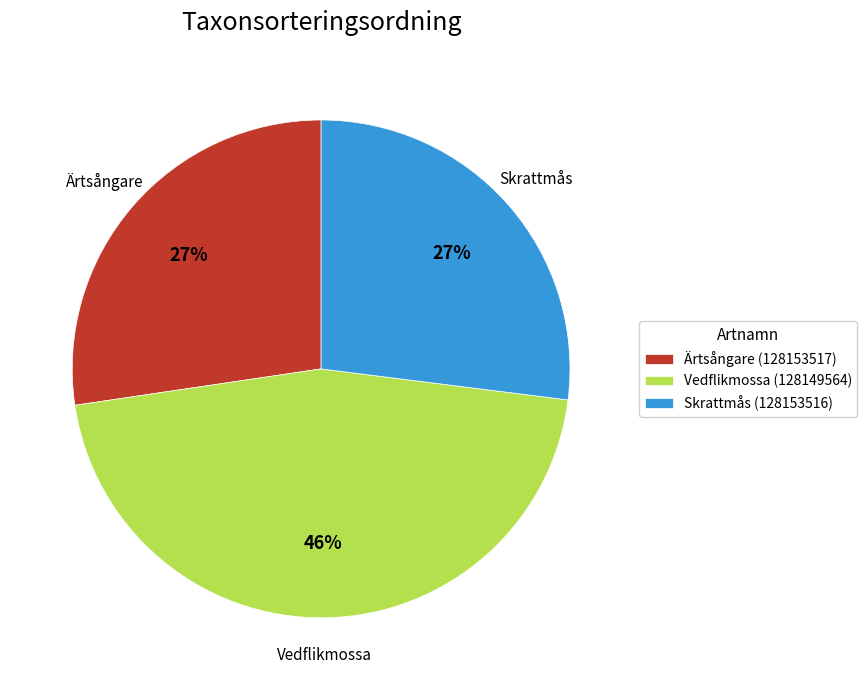

To the nearest percent, what is the average slice percentage?

33%